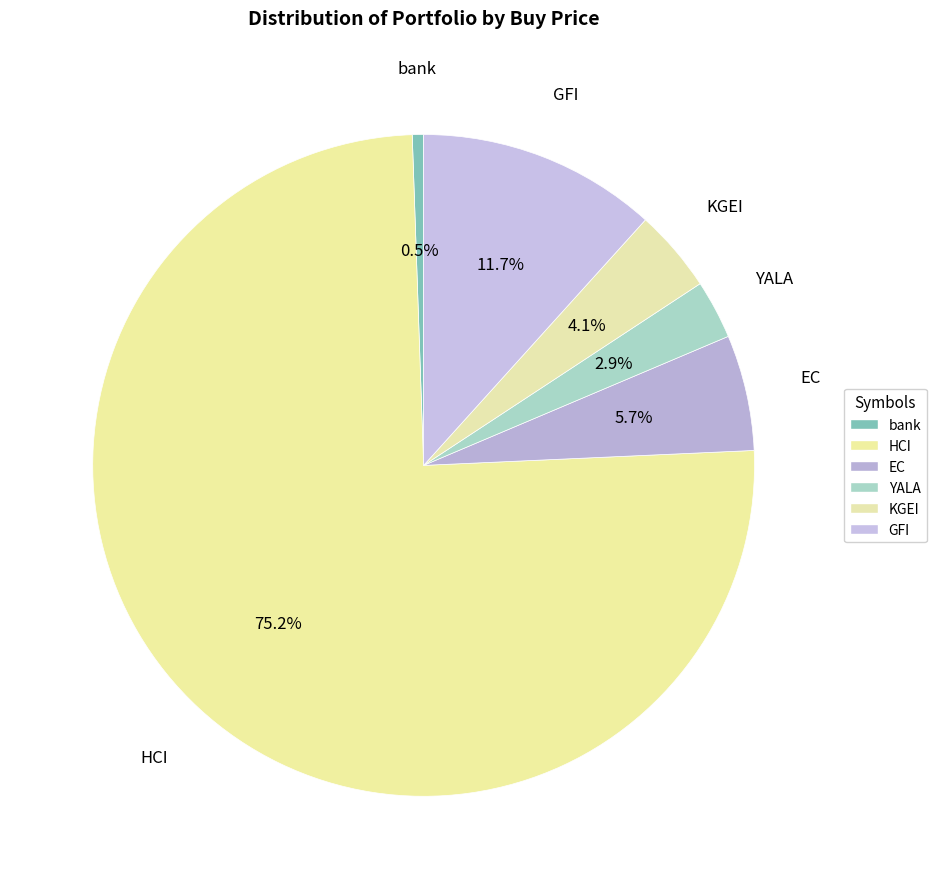

How many slices are in this pie chart?

6